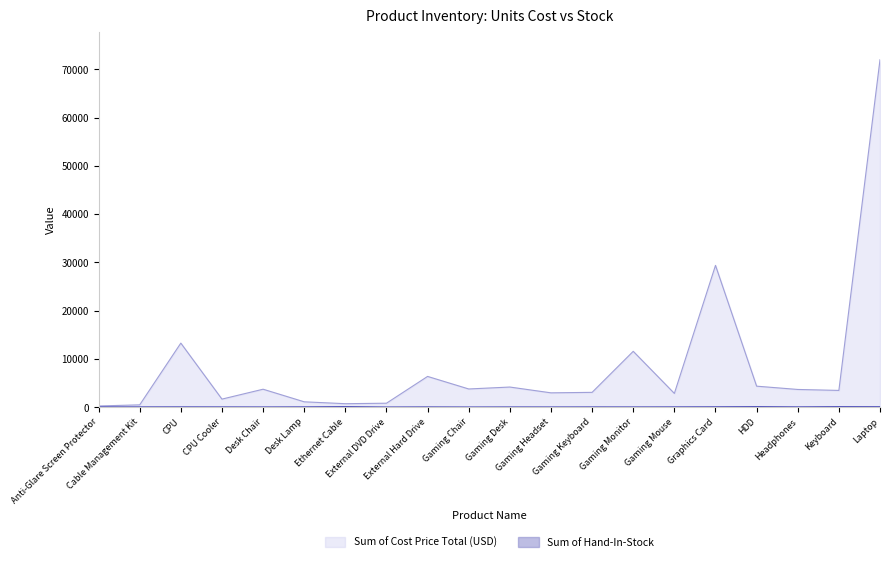

What are all the series names shown in the legend?

Sum of Cost Price Total (USD), Sum of Hand-In-Stock